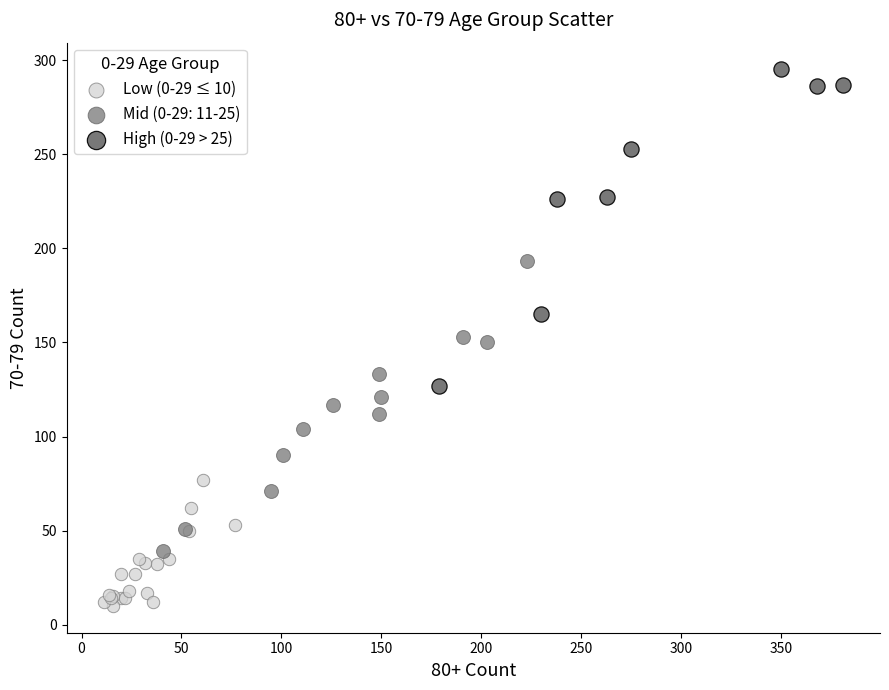

Which series contains the highest Y value?

High (0-29 > 25)